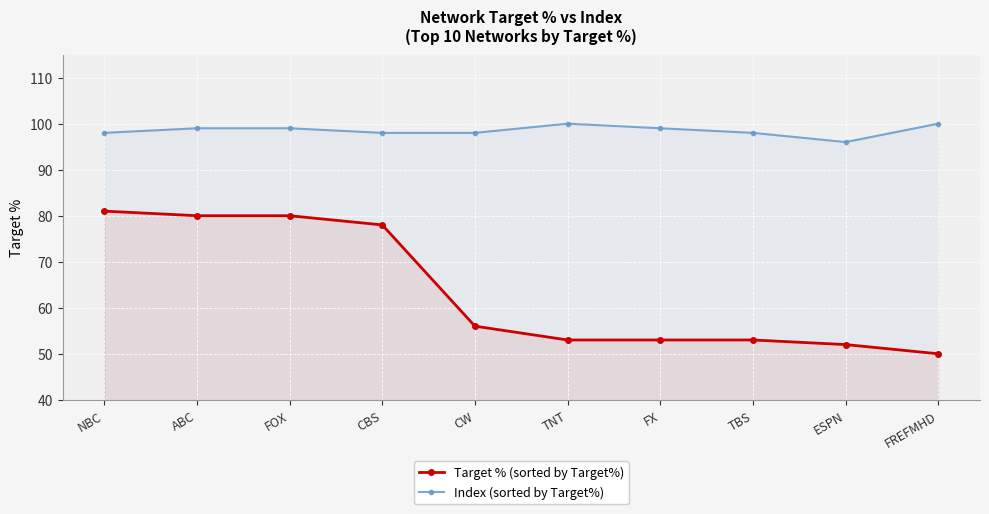

What is the total value across all series at NBC?

179